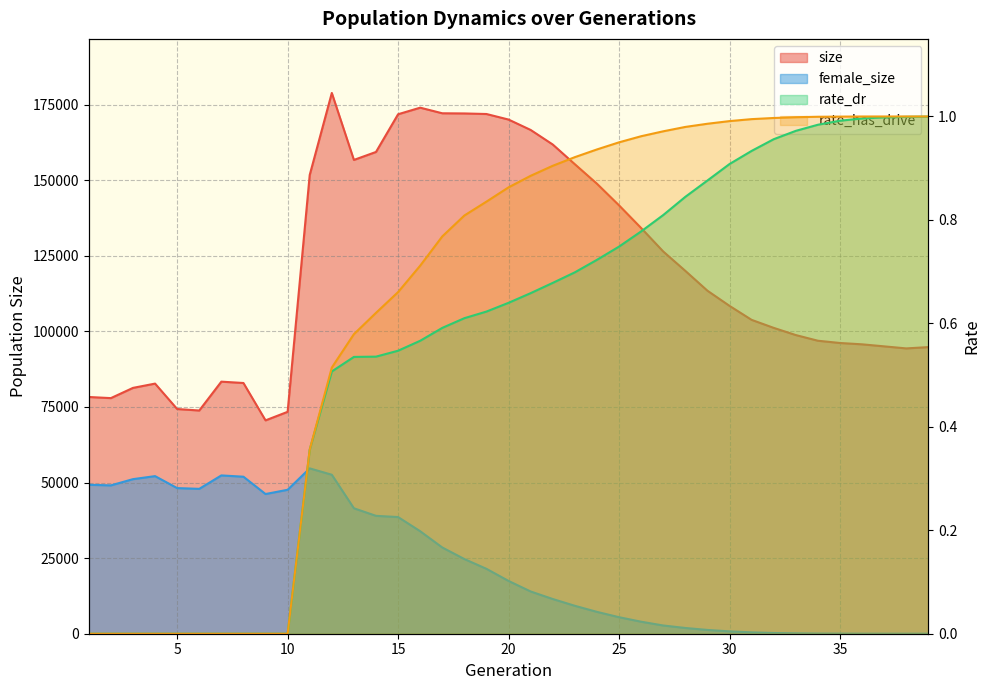

Which has a higher value, 5 or 20?

20